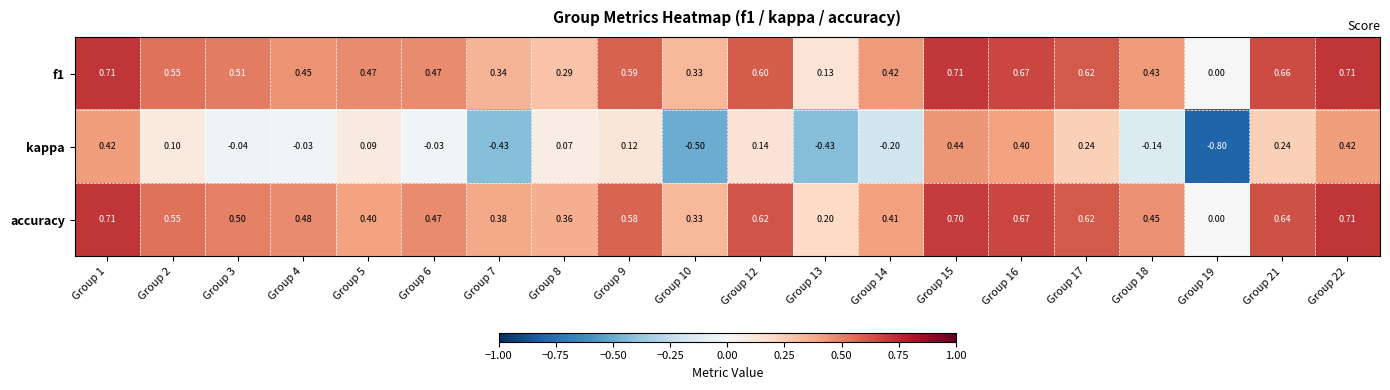

Is the value of f1 at Group 9 greater than the value of kappa at Group 14?

Yes